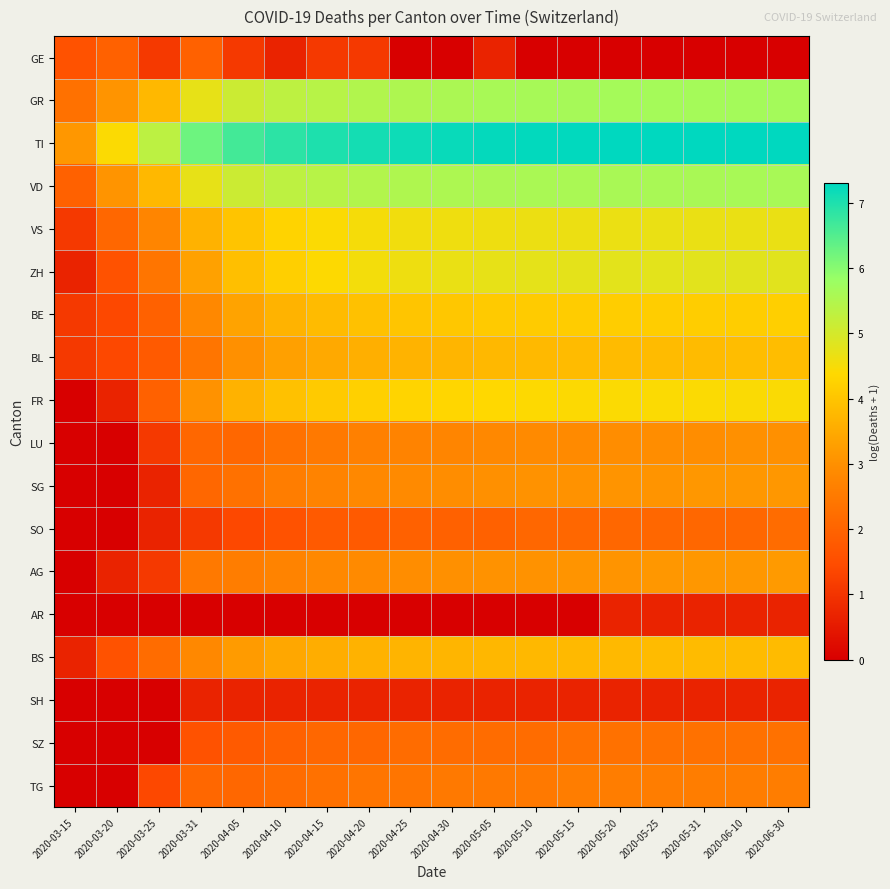

Which has a higher value, 2020-05-25 or 2020-05-15?

2020-05-25